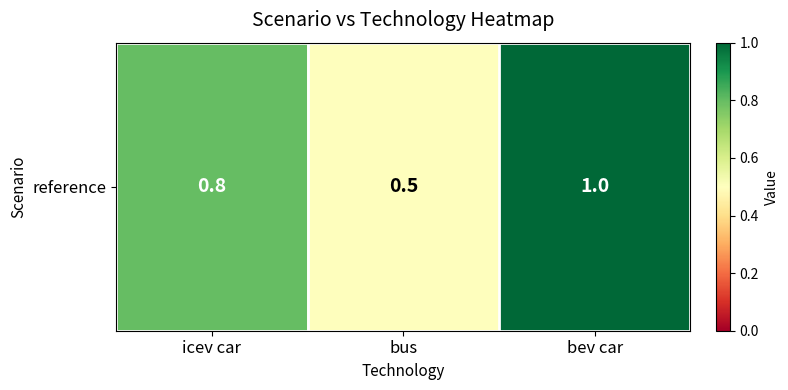

True or false: the data shows 0.2 at icev car.

False